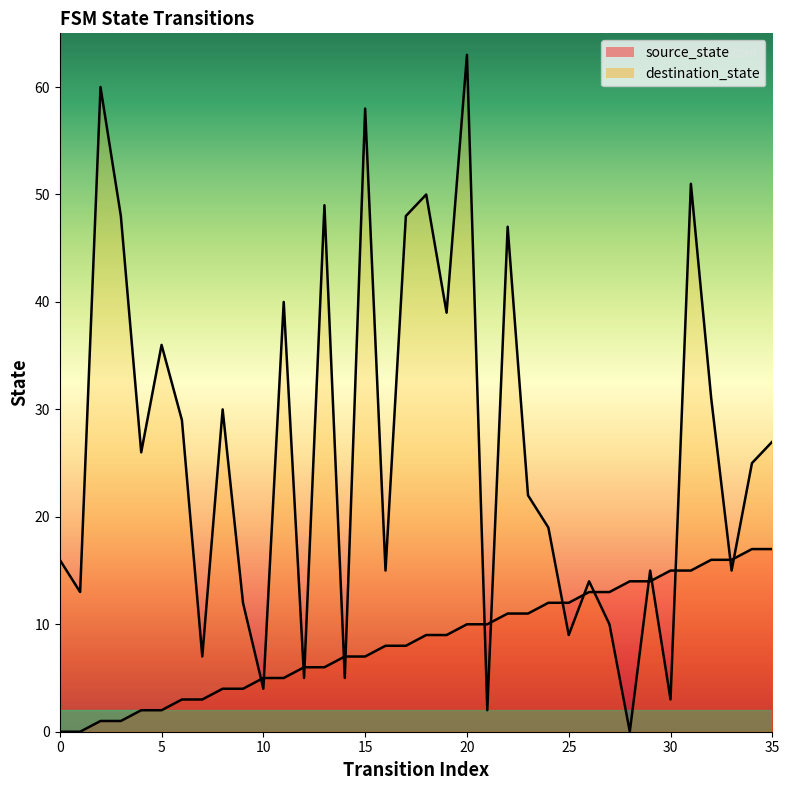

What is the sum of all source_state values?

306